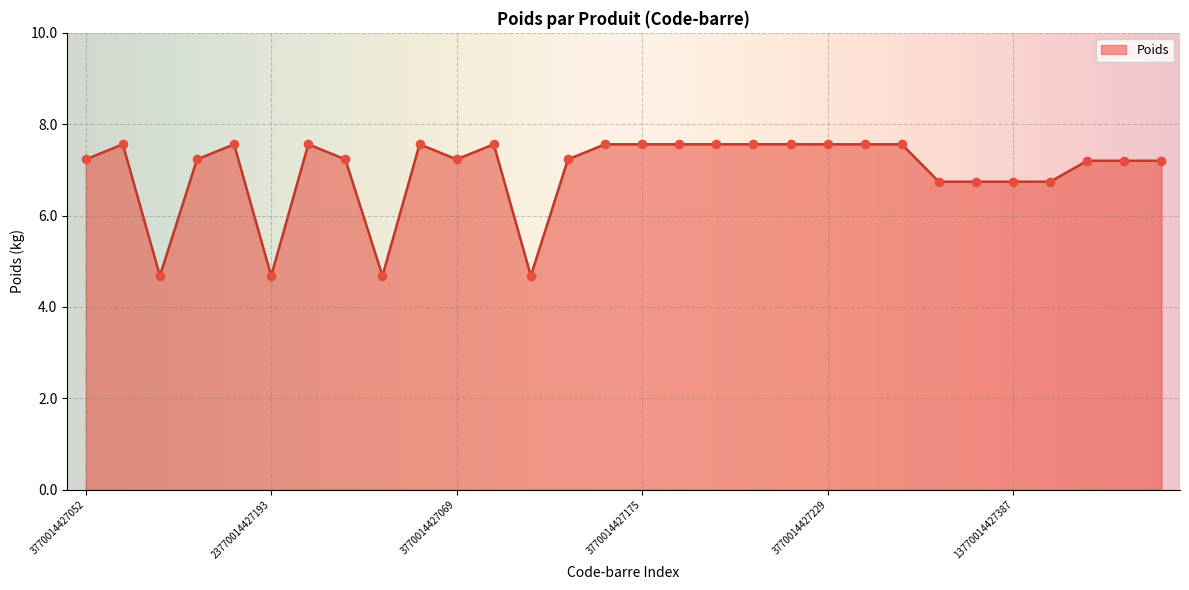

What is the minimum value shown in the chart?

4.7